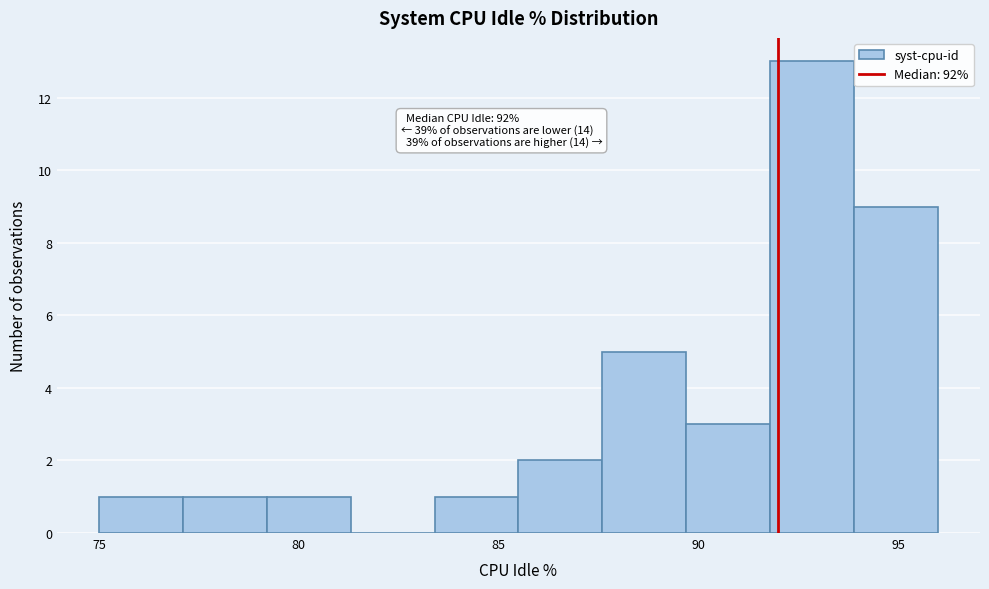

Which range on the x-axis has the tallest bar?

91.8 to 93.9